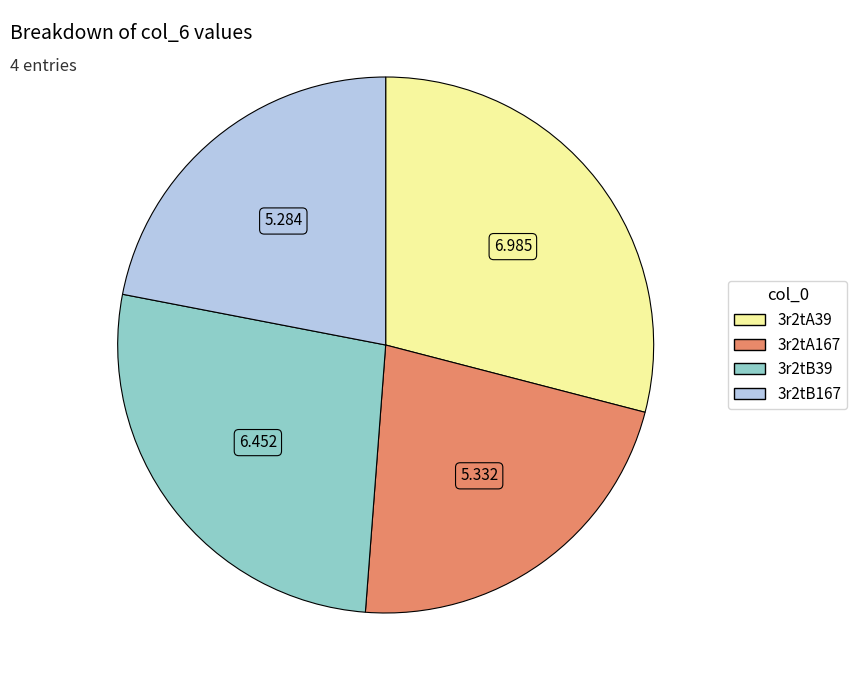

How many slices are in this pie chart?

4